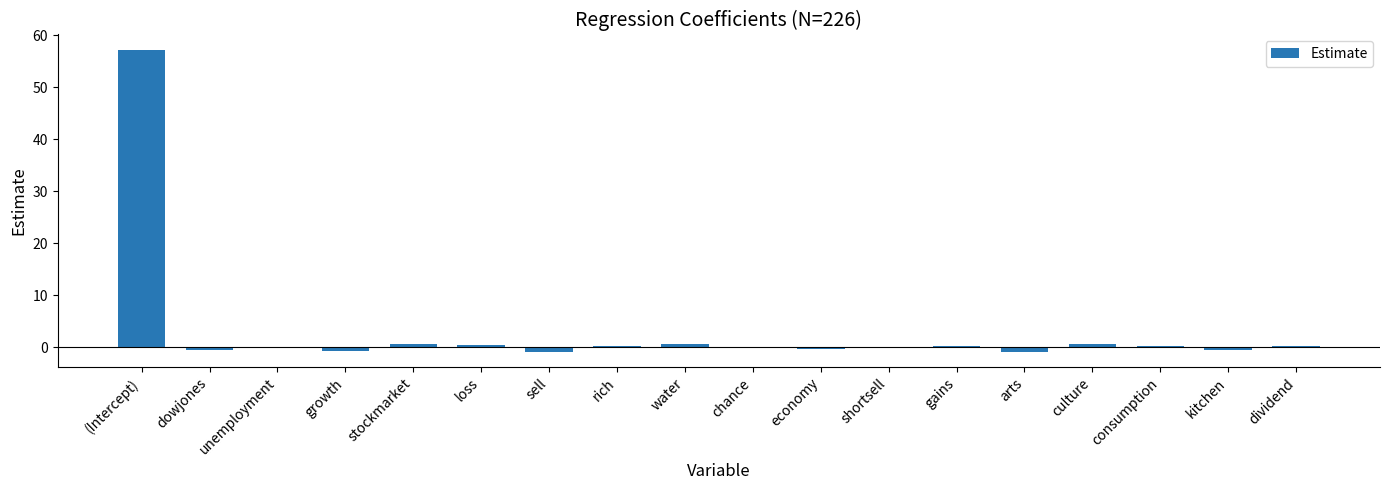

Between economy and gains, which is larger?

gains